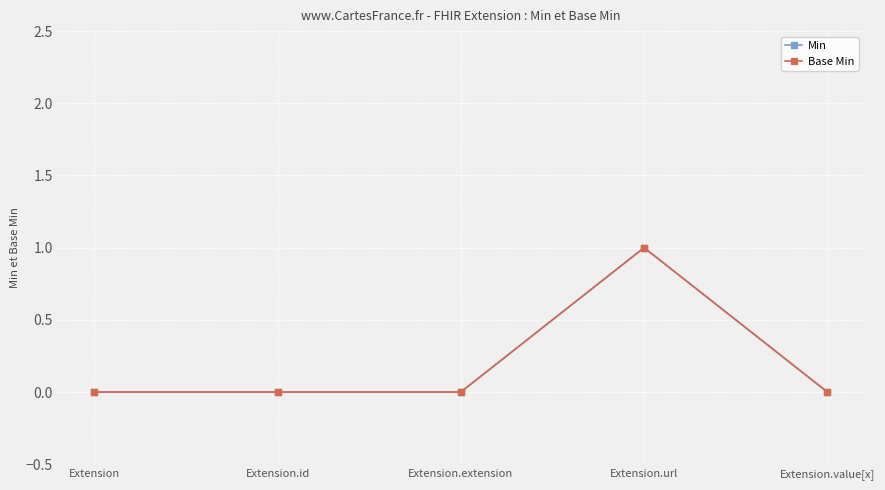

Is this an area chart (filled region under the line)?

No